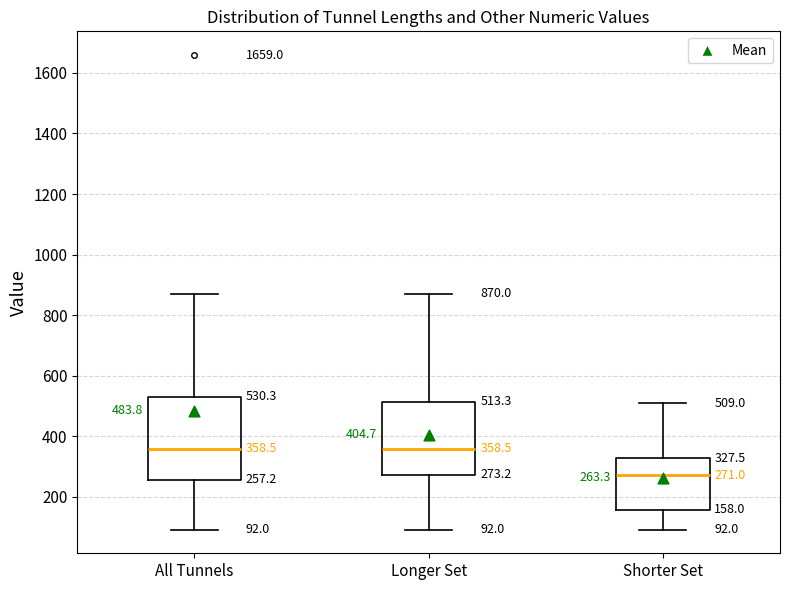

Comparing the boxes themselves (not the whiskers), which one is the tallest?

All Tunnels